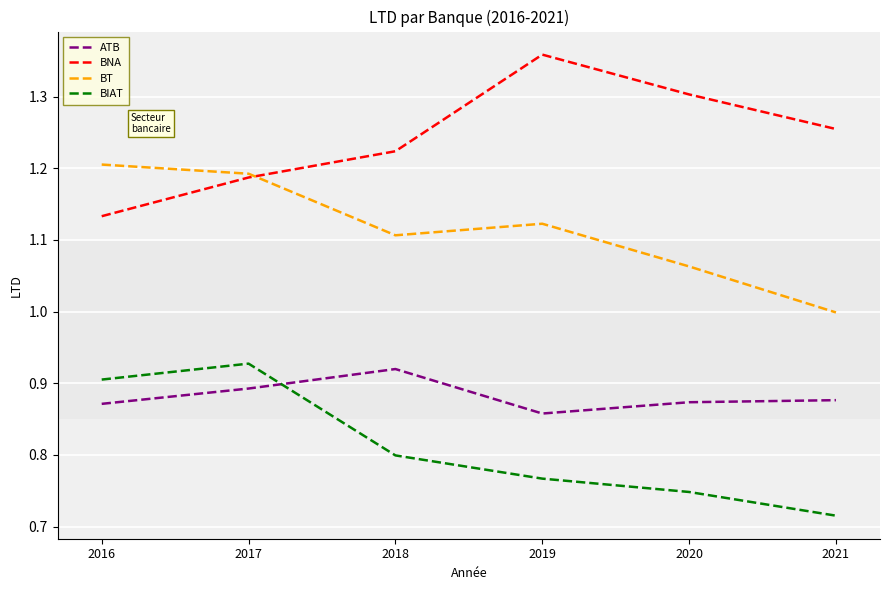

Count the number of data series in this chart.

4